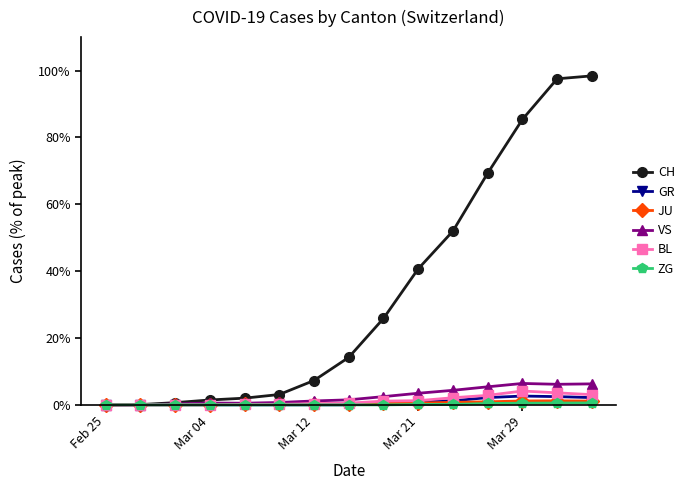

Which series has the largest total across all categories?

CH